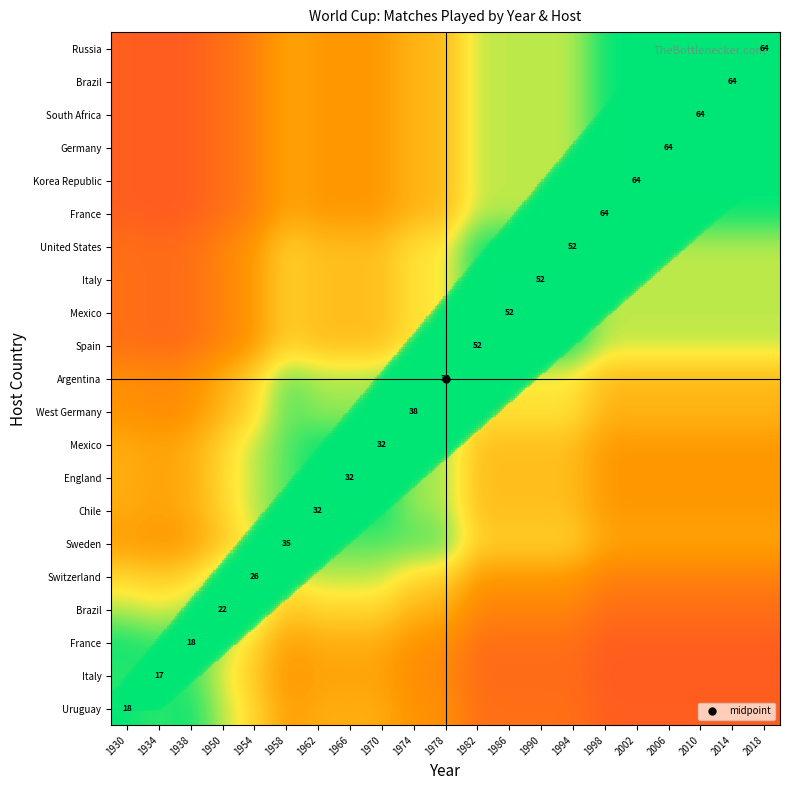

What is the maximum value shown in the chart?

64.0